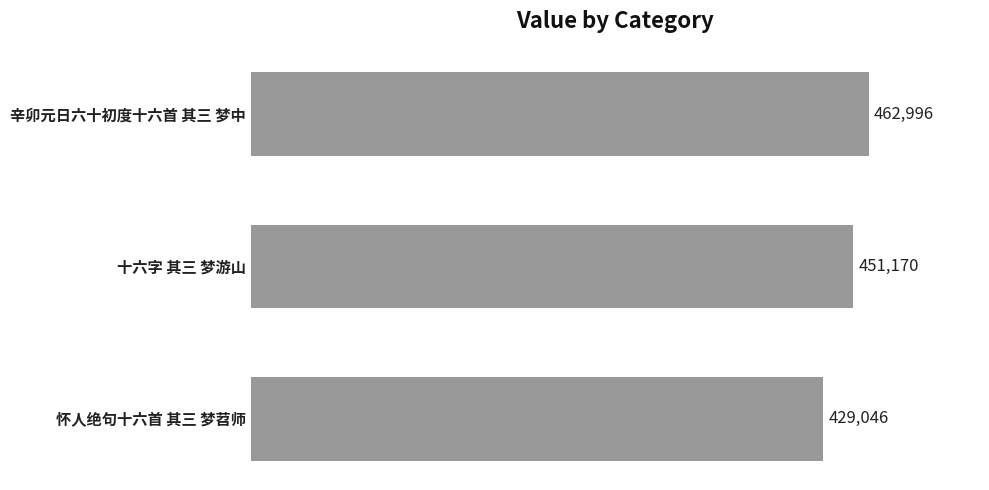

Approximately how many times larger is the value at 辛卯元日六十初度十六首 其三 梦中 compared to 十六字 其三 梦游山?

1.0